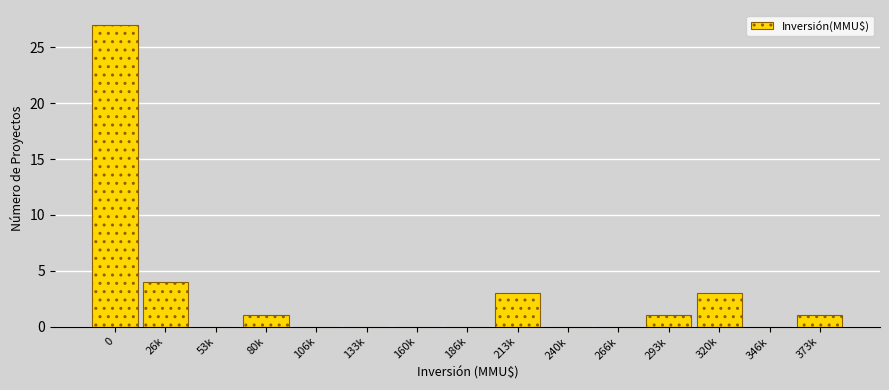

At which label is the value closest to 13?

26k